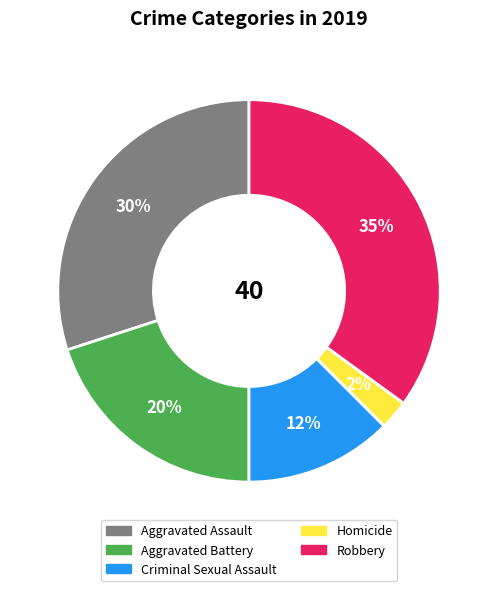

Does any single category account for the majority?

No